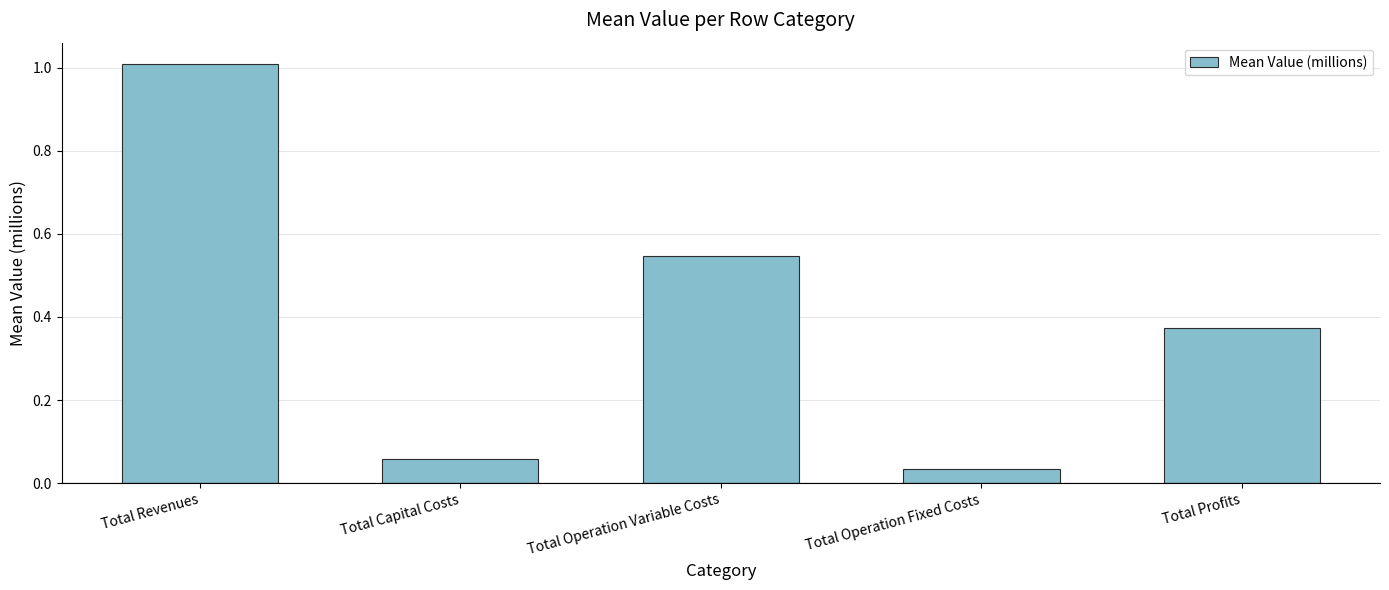

What is the difference between the values at Total Operation Fixed Costs and Total Revenues?

1.0